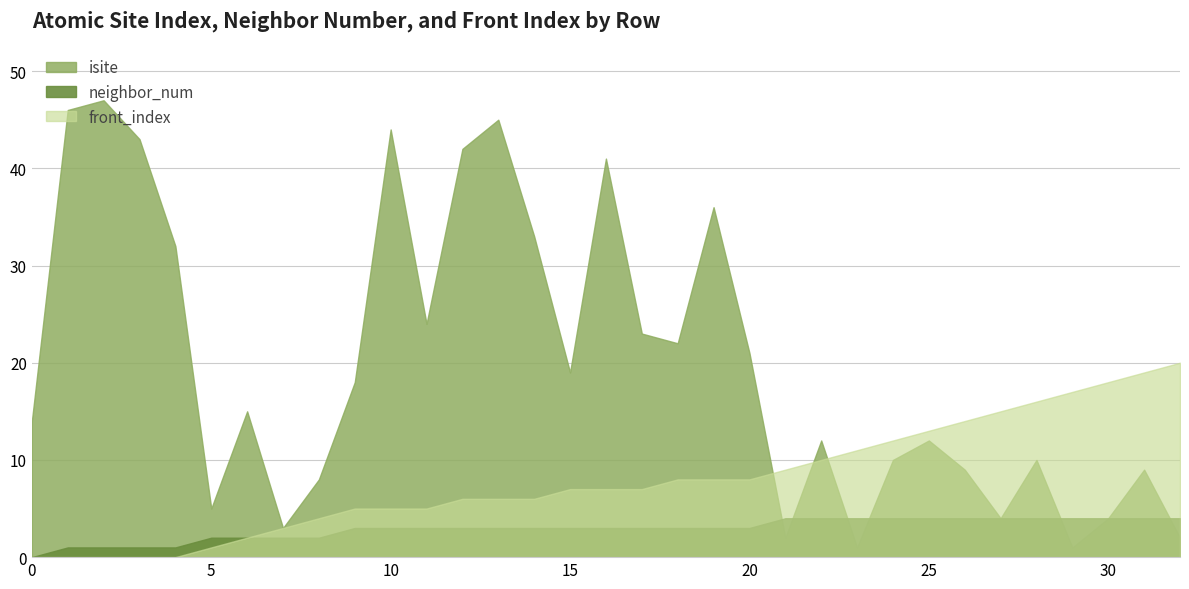

Rank the series by their average value, from highest to lowest.

isite, front_index, neighbor_num